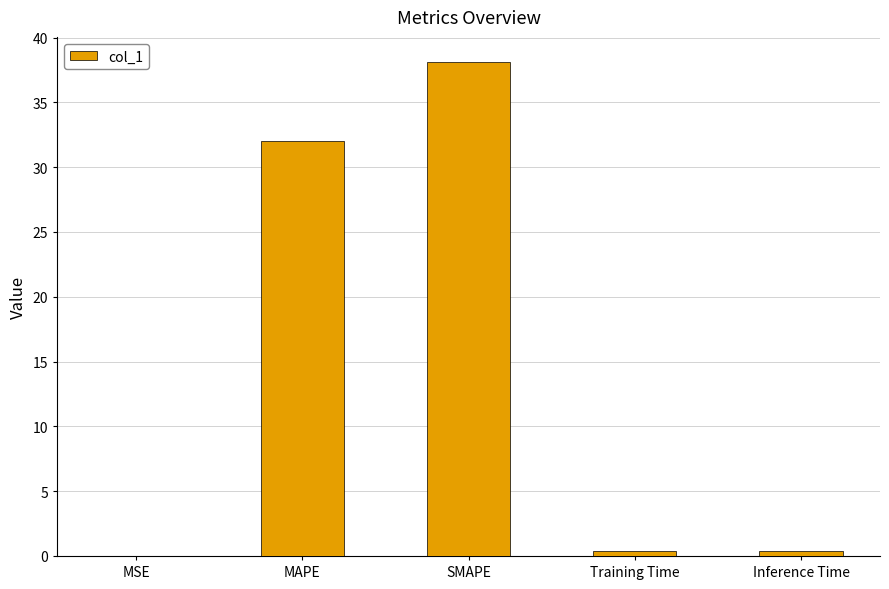

Which has a higher value, Training Time or MAPE?

MAPE